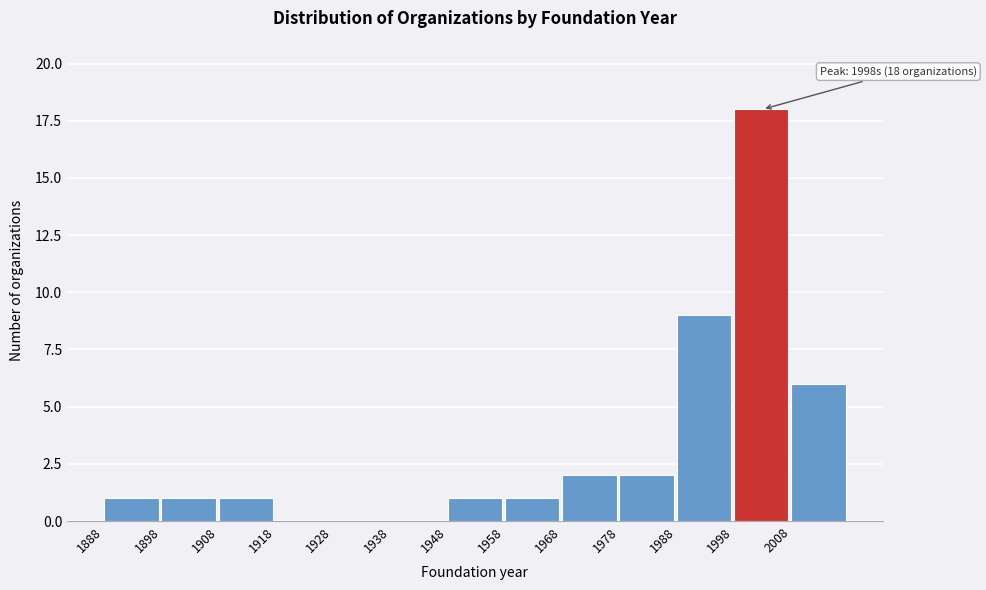

Which range on the x-axis has the tallest bar?

1998 to 2008